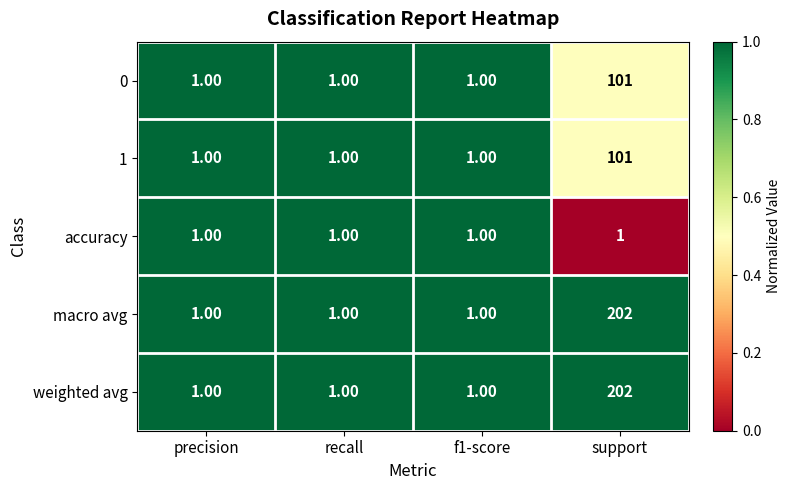

What is the average value of the weighted avg series?

51